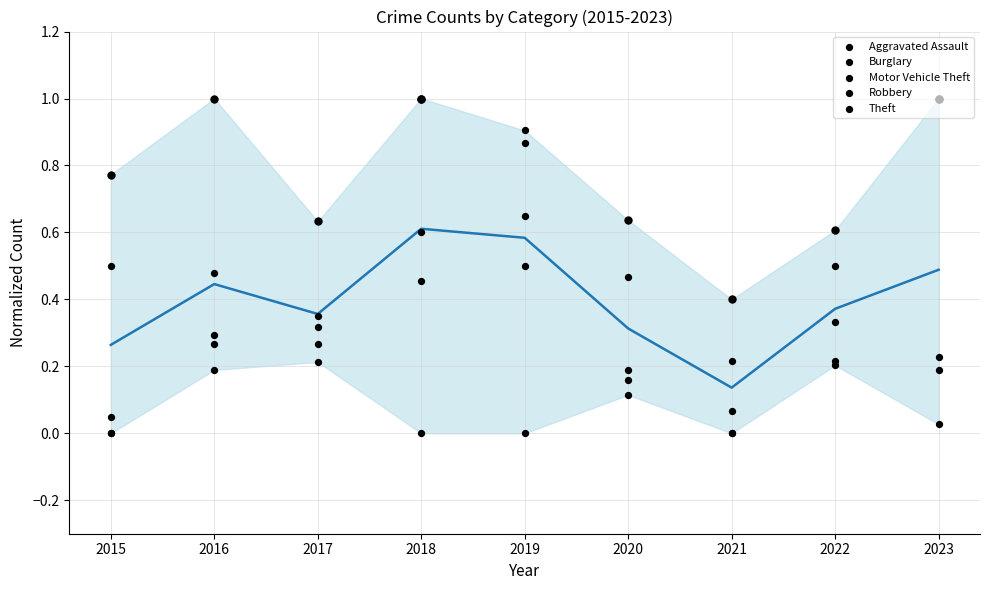

Which series reaches the maximum Y coordinate?

Aggravated Assault